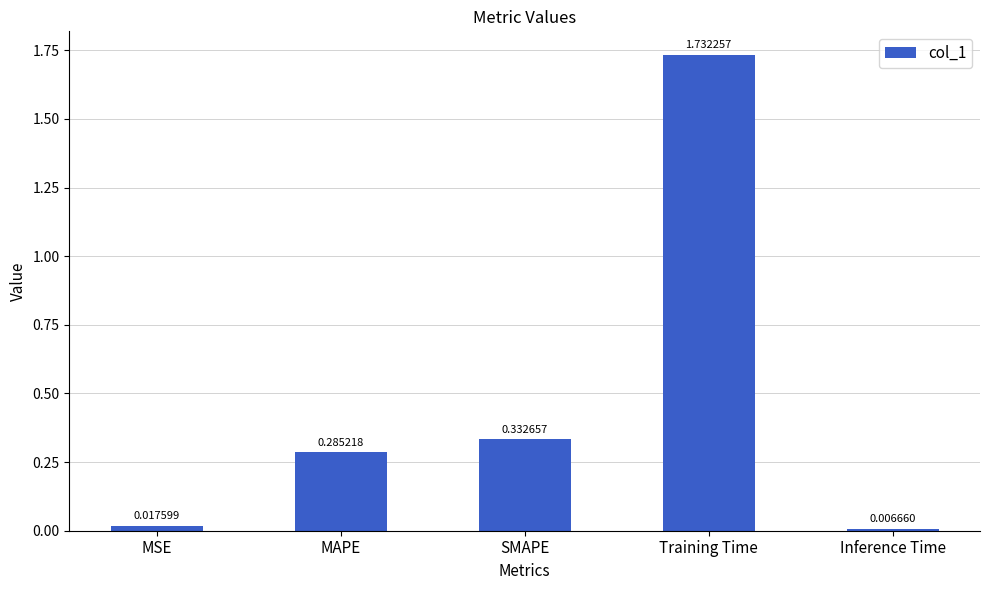

What is the sum of all values?

2.4